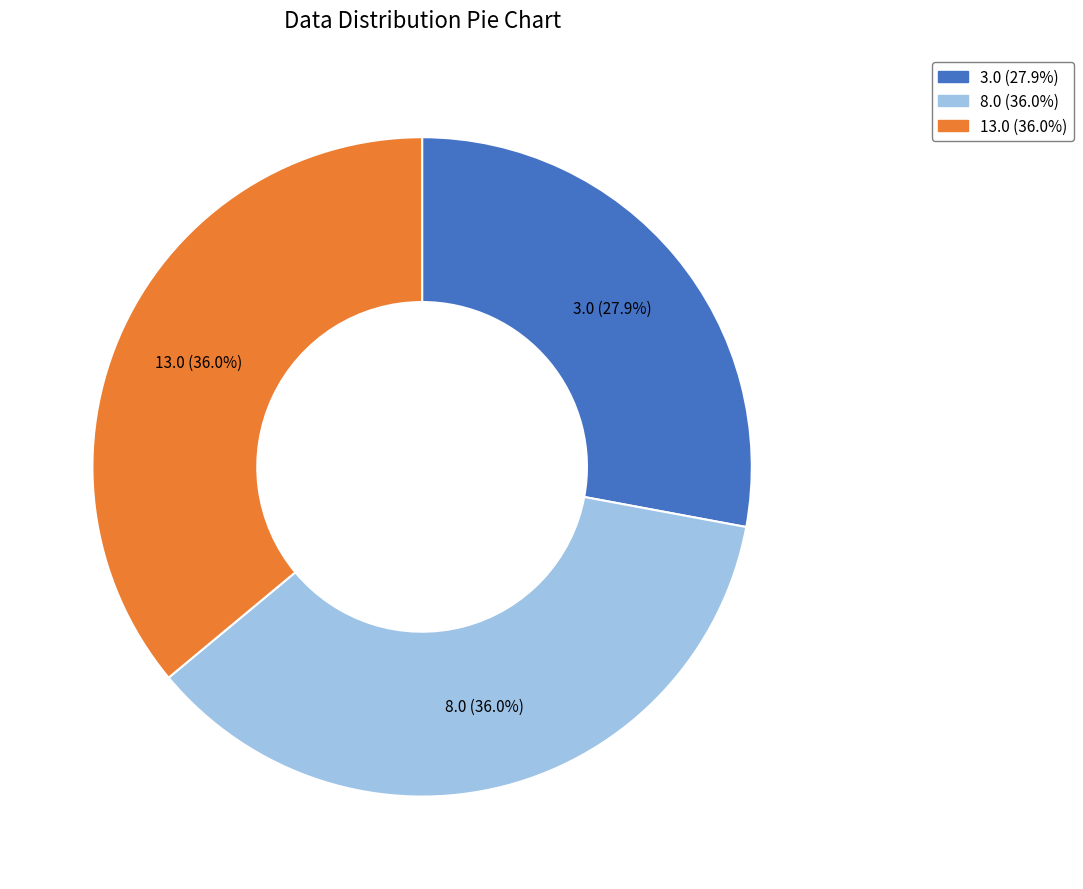

Is there a majority slice in this chart?

No